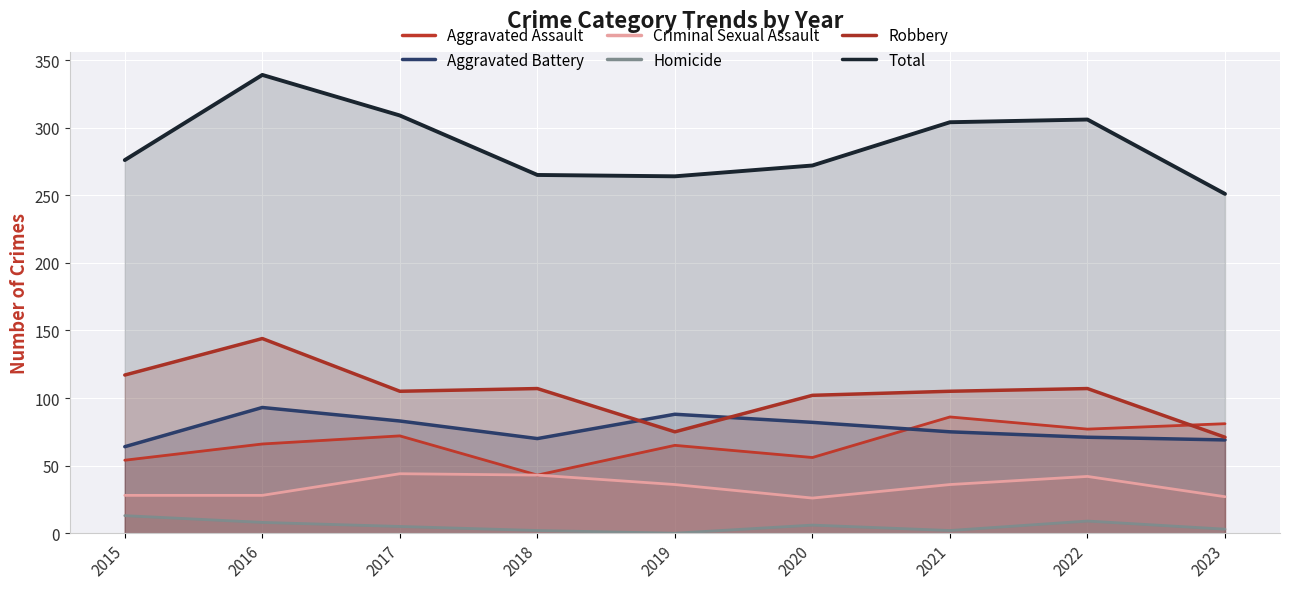

Count the number of data series in this chart.

6